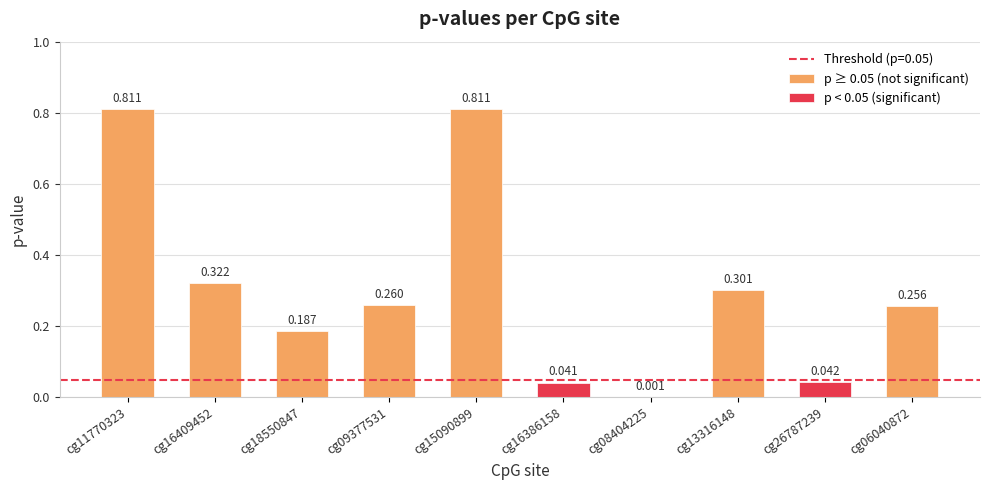

Reading right to left, extract all data points from this chart.

cg06040872=0.3	cg26787239=0.0	cg13316148=0.3	cg08404225=0.0	cg16386158=0.0	cg15090899=0.8	cg09377531=0.3	cg18550847=0.2	cg16409452=0.3	cg11770323=0.8